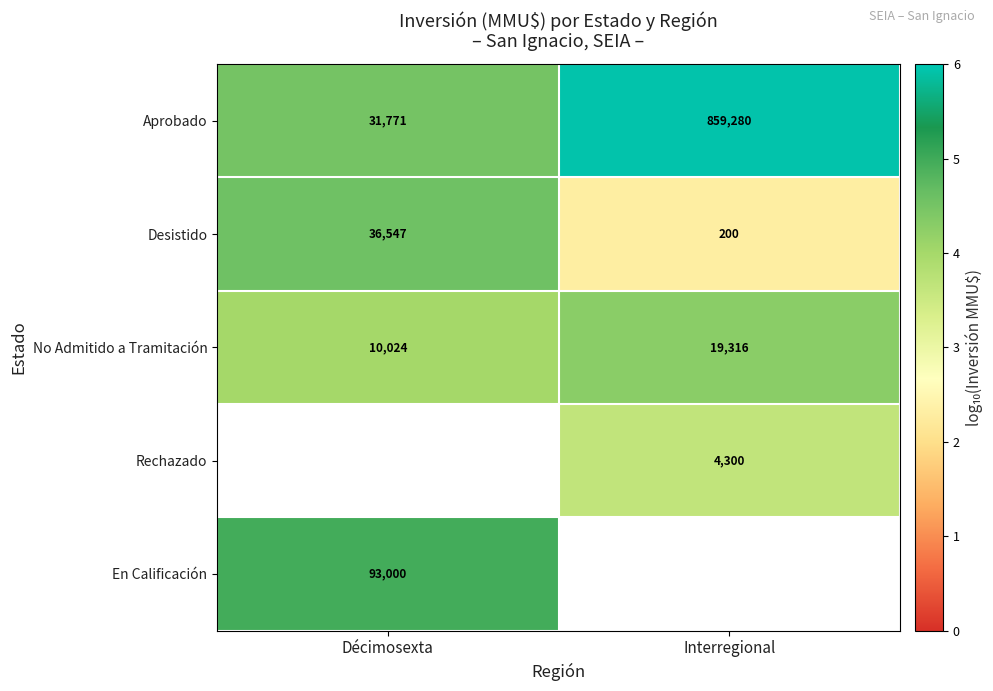

List the labels in order of Aprobado value, largest first.

Interregional, Décimosexta